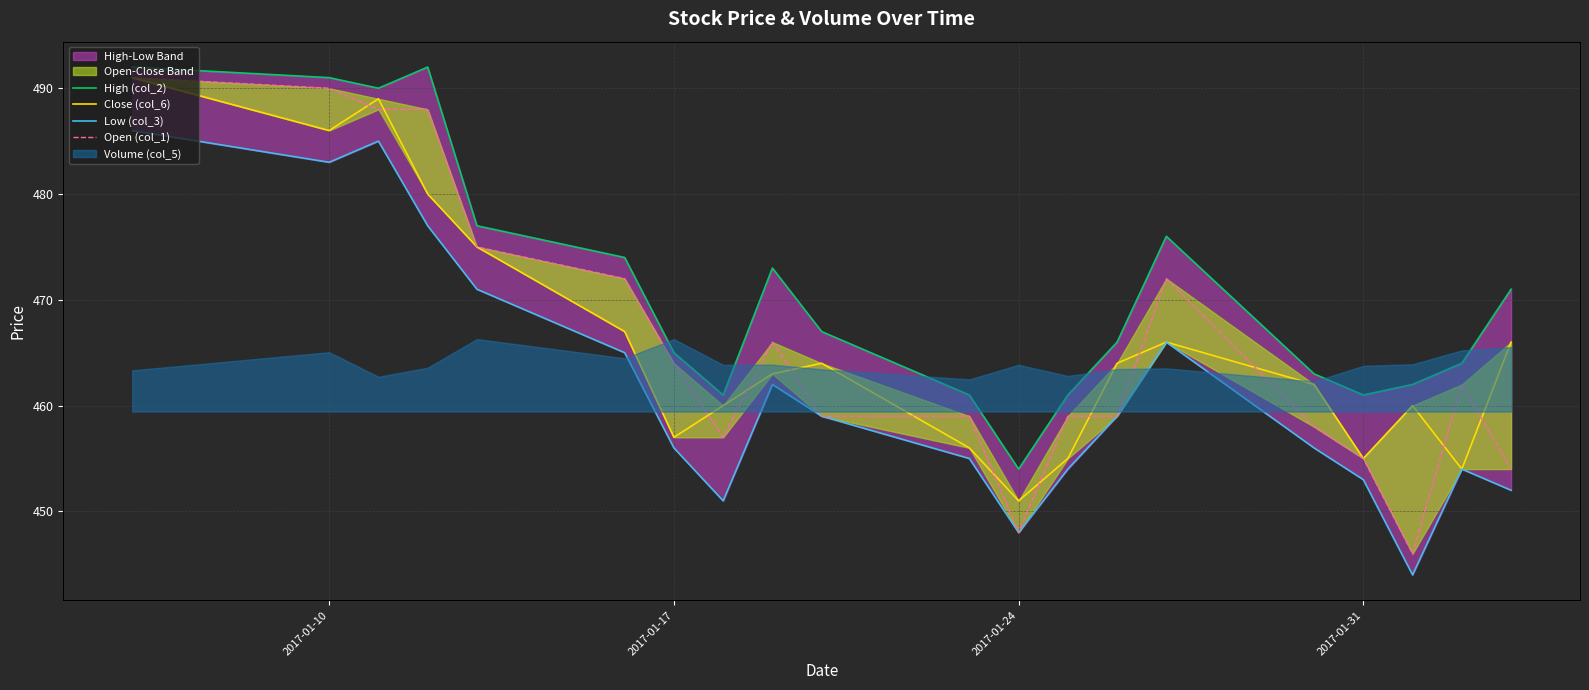

Which series has the largest total across all categories?

High (col_2)